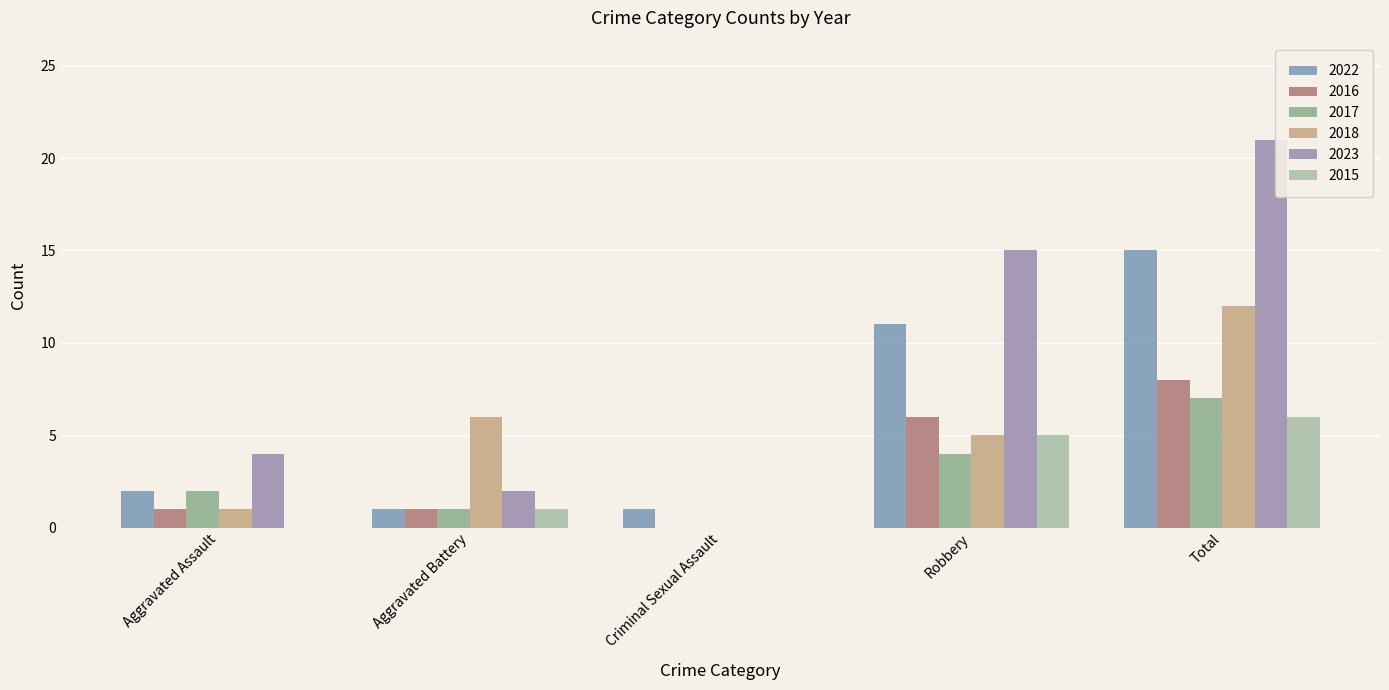

Reading left to right, extract all data points from this chart.

2022: Aggravated Assault=2	Aggravated Battery=1	Criminal Sexual Assault=1	Robbery=11	Total=15
2016: Aggravated Assault=1	Aggravated Battery=1	Criminal Sexual Assault=0	Robbery=6	Total=8
2017: Aggravated Assault=2	Aggravated Battery=1	Criminal Sexual Assault=0	Robbery=4	Total=7
2018: Aggravated Assault=1	Aggravated Battery=6	Criminal Sexual Assault=0	Robbery=5	Total=12
2023: Aggravated Assault=4	Aggravated Battery=2	Criminal Sexual Assault=0	Robbery=15	Total=21
2015: Aggravated Assault=0	Aggravated Battery=1	Criminal Sexual Assault=0	Robbery=5	Total=6